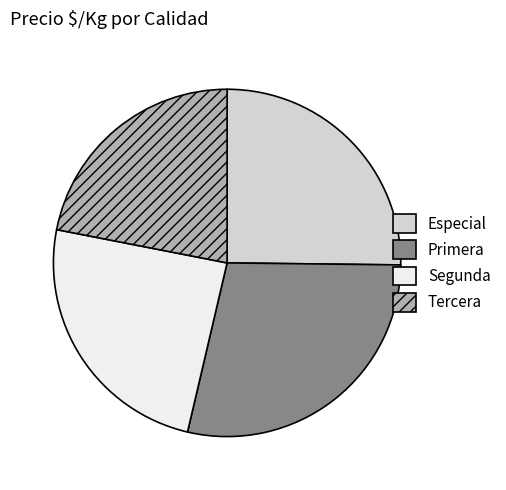

Combined, do Segunda and Primera account for over 50%?

Yes